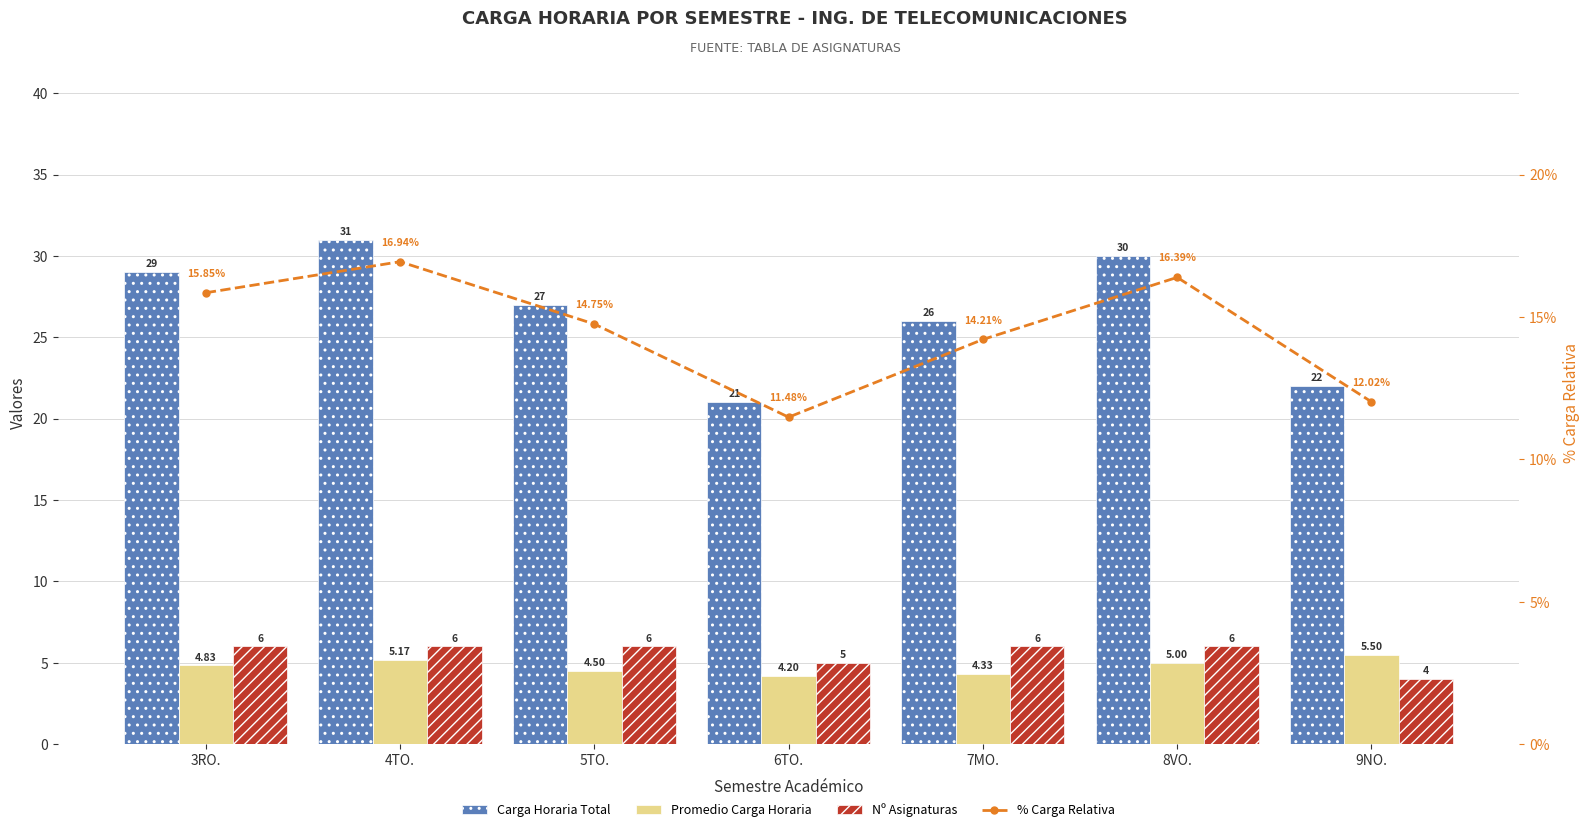

At 5TO., list the series in order from largest to smallest.

Carga Horaria Total, % Carga Relativa, Nº Asignaturas, Promedio Carga Horaria